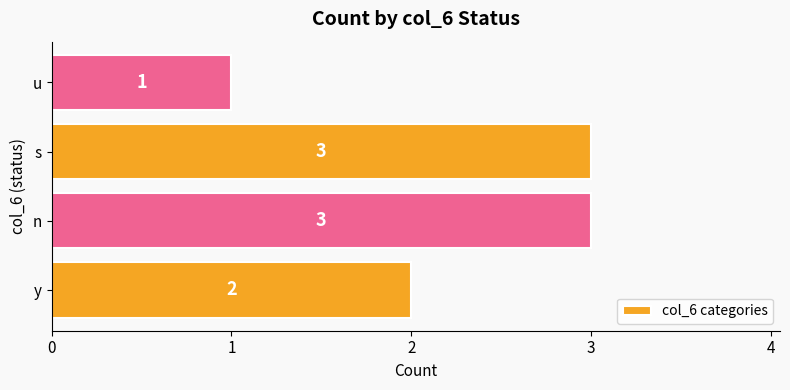

Approximately how many times larger is the value at n compared to u?

3.0